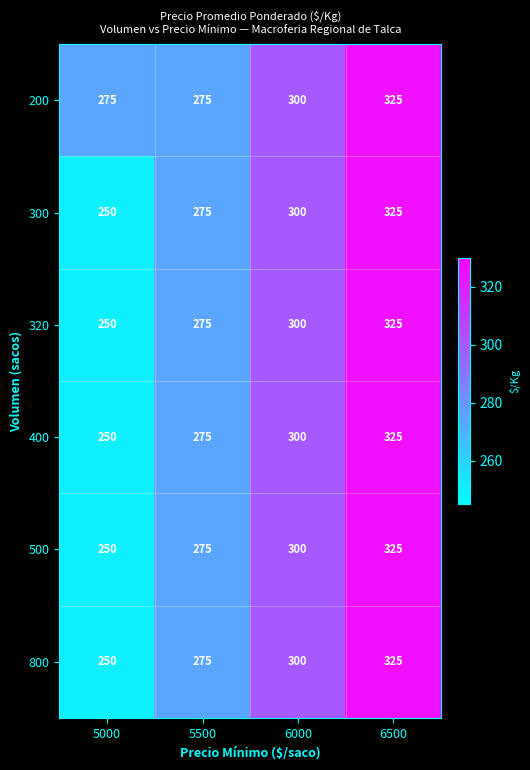

What is the spread (max minus min) of values at 5000?

25